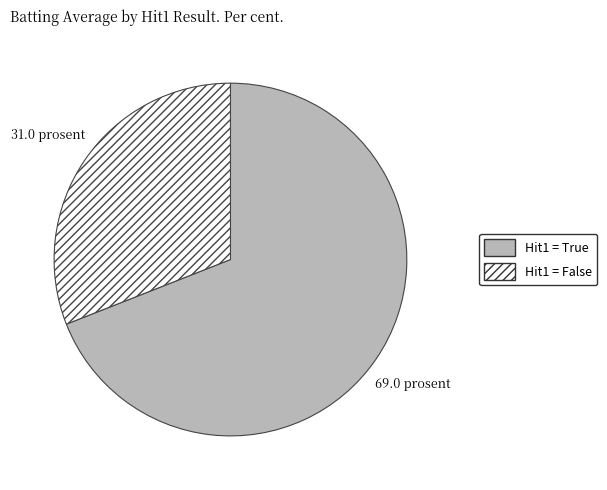

What is the majority slice?

Hit1 = True